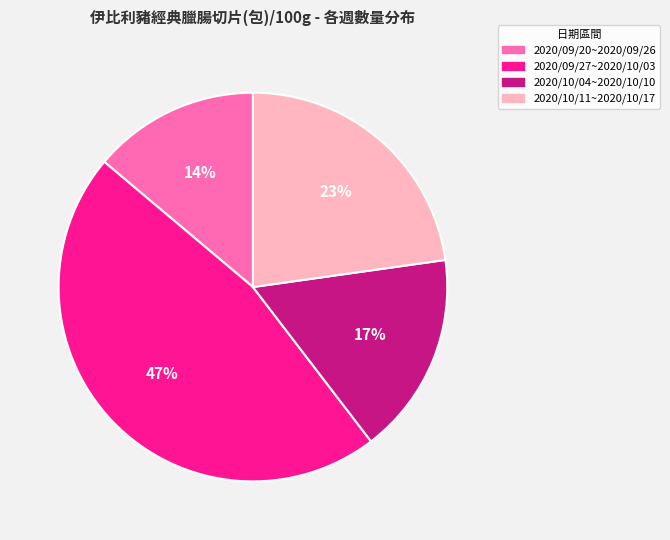

Rank the categories by value from highest to lowest.

2020/09/27~2020/10/03, 2020/10/11~2020/10/17, 2020/10/04~2020/10/10, 2020/09/20~2020/09/26